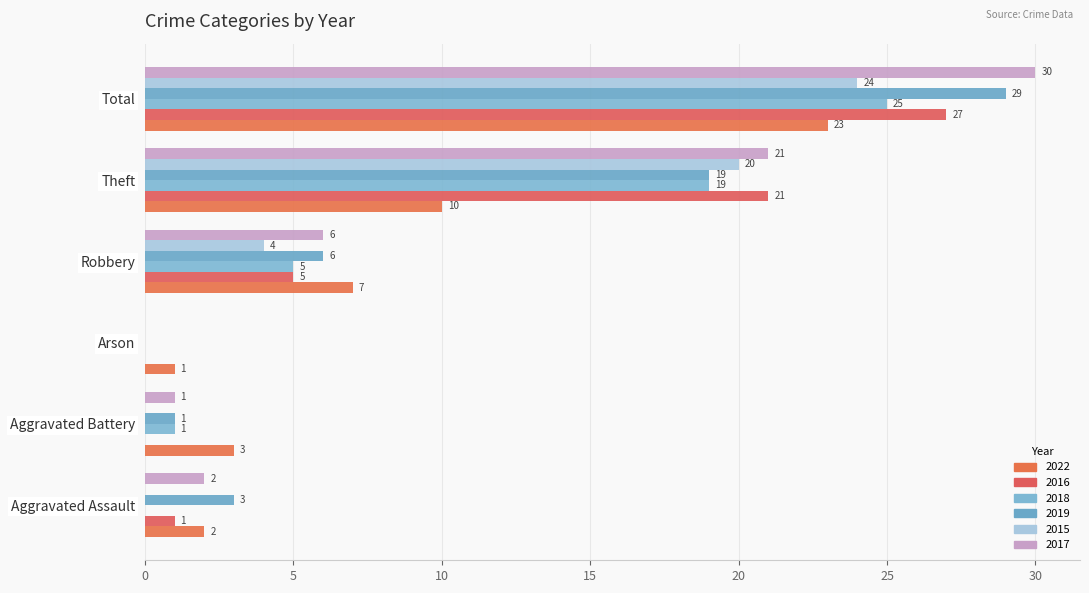

How many positive values does the 2015 series have?

3